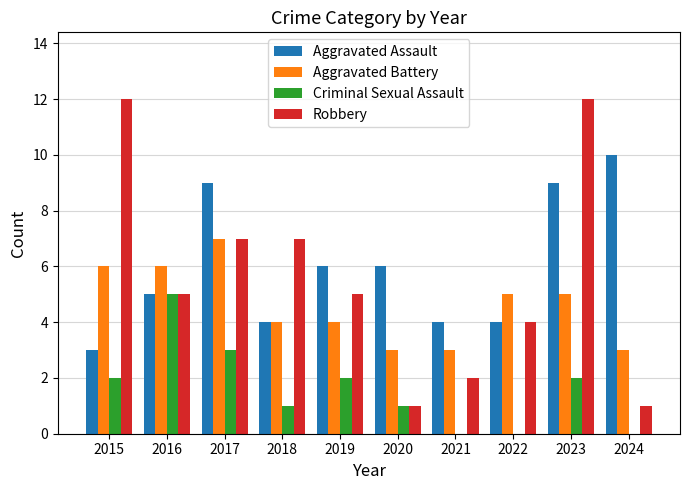

Which series changed the most between 2019 and 2021?

Robbery